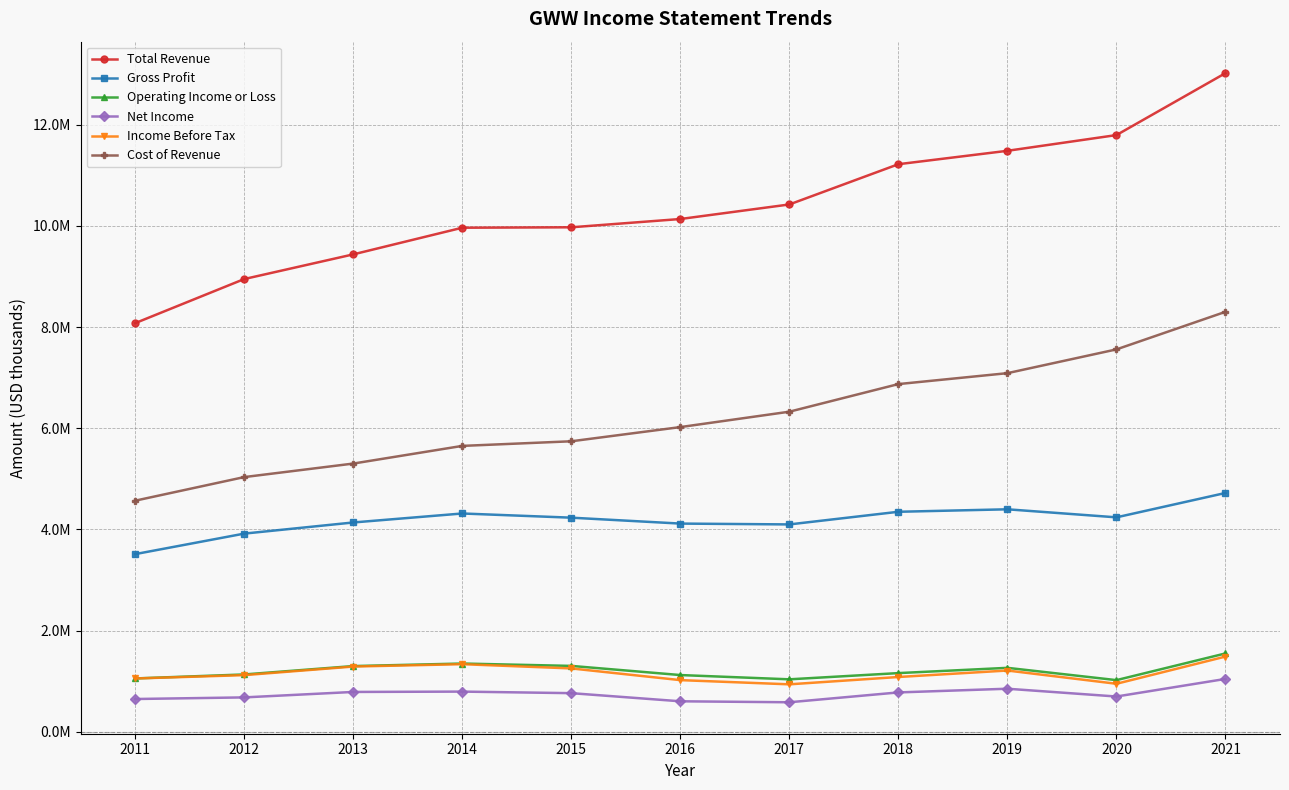

What is the difference between the maximum and minimum values in the Income Before Tax series?

549000